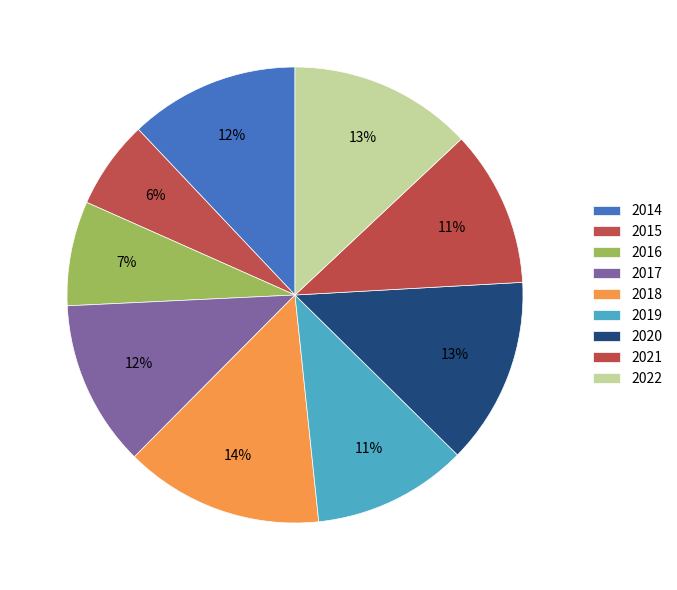

Rank the categories by value from highest to lowest.

2018, 2020, 2022, 2014, 2017, 2021, 2019, 2016, 2015